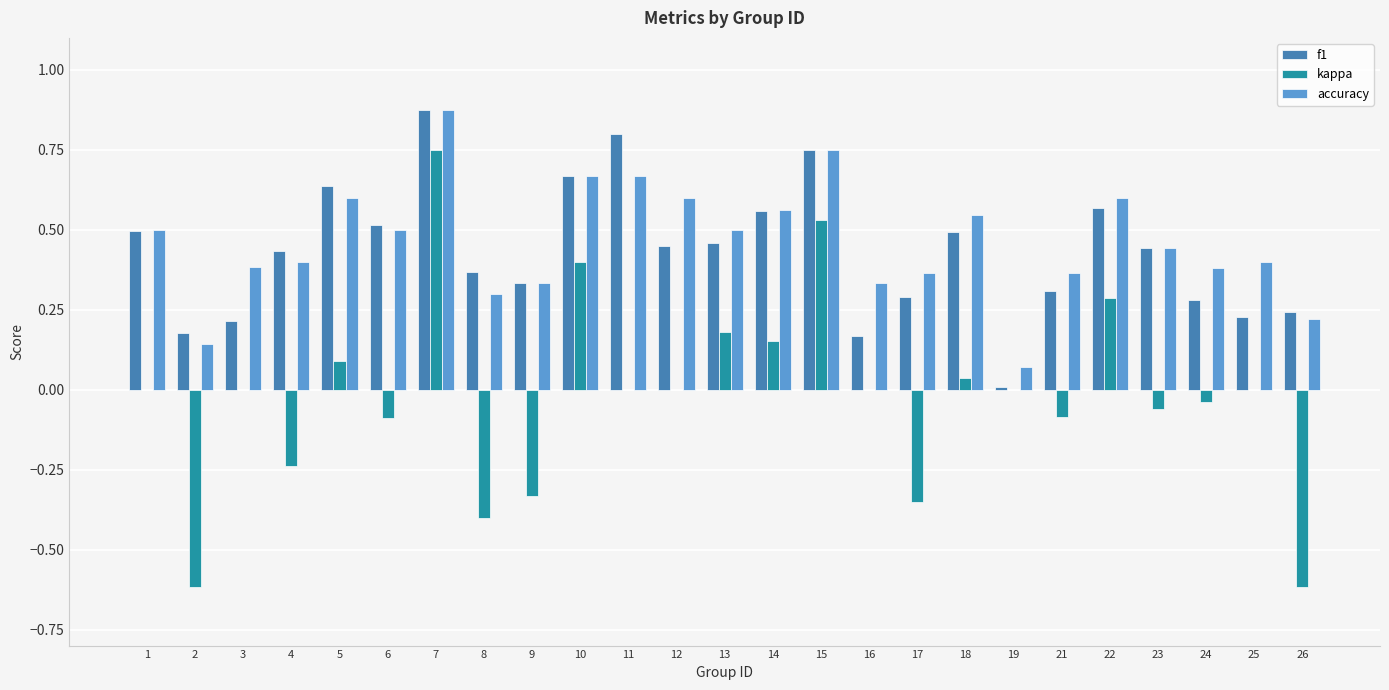

The value of kappa at 7 is 0.8. True or false?

True